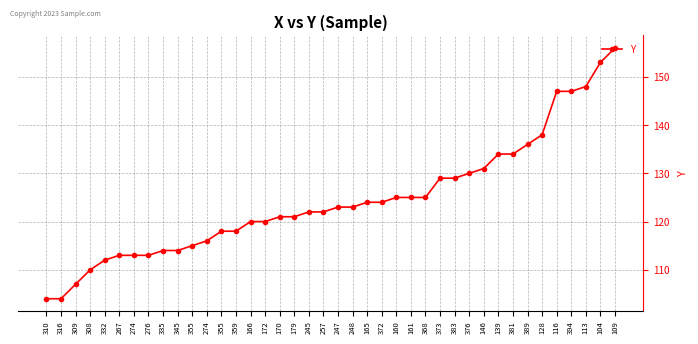

Rank the categories by value from highest to lowest.

109, 104, 113, 116, 394, 128, 389, 139, 381, 146, 376, 373, 383, 160, 161, 368, 165, 372, 247, 248, 245, 257, 170, 179, 166, 172, 355, 359, 274, 355, 335, 345, 267, 274, 276, 332, 308, 309, 310, 316